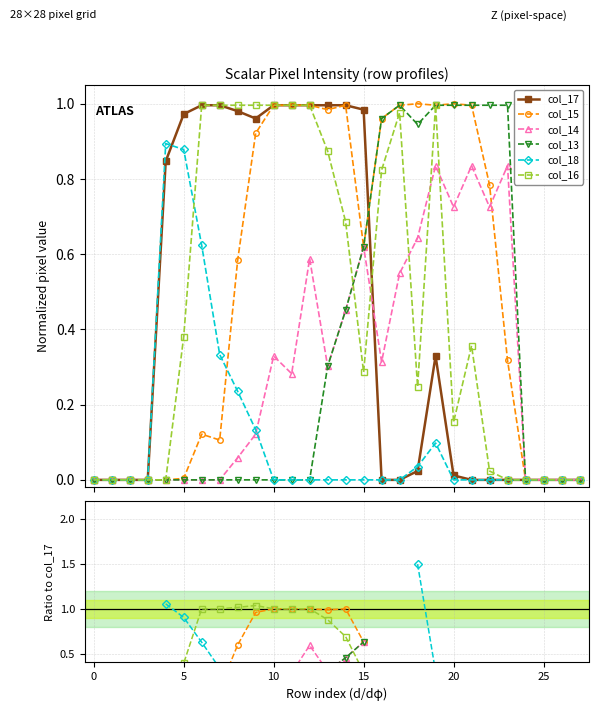

True or false: col_13 and col_15 intersect in this chart.

False